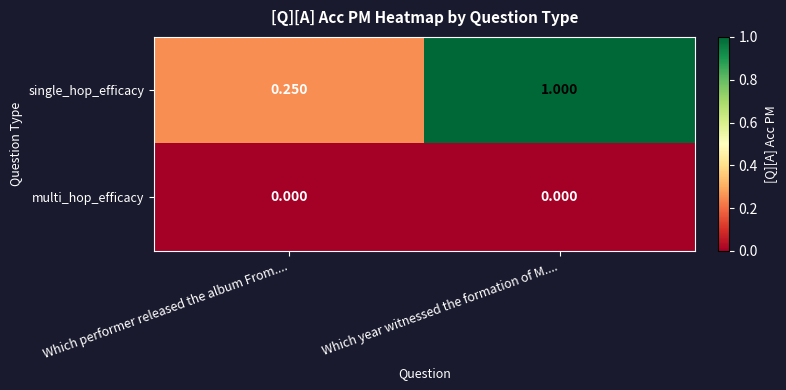

Is the value of multi_hop_efficacy at Which year witnessed the formation of M.... greater than the value of single_hop_efficacy at Which performer released the album From....?

No